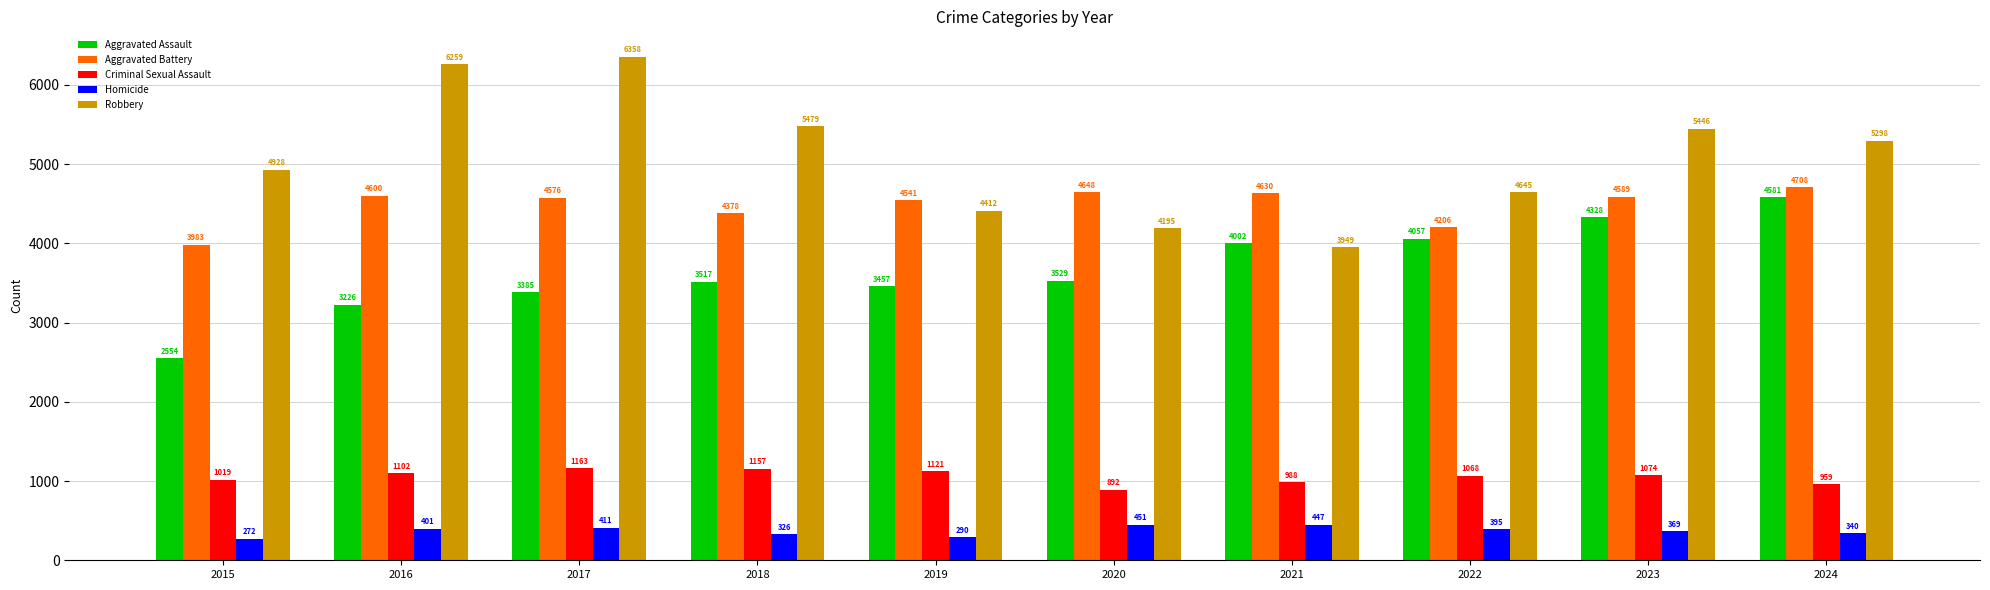

Does the chart contain any negative values?

No